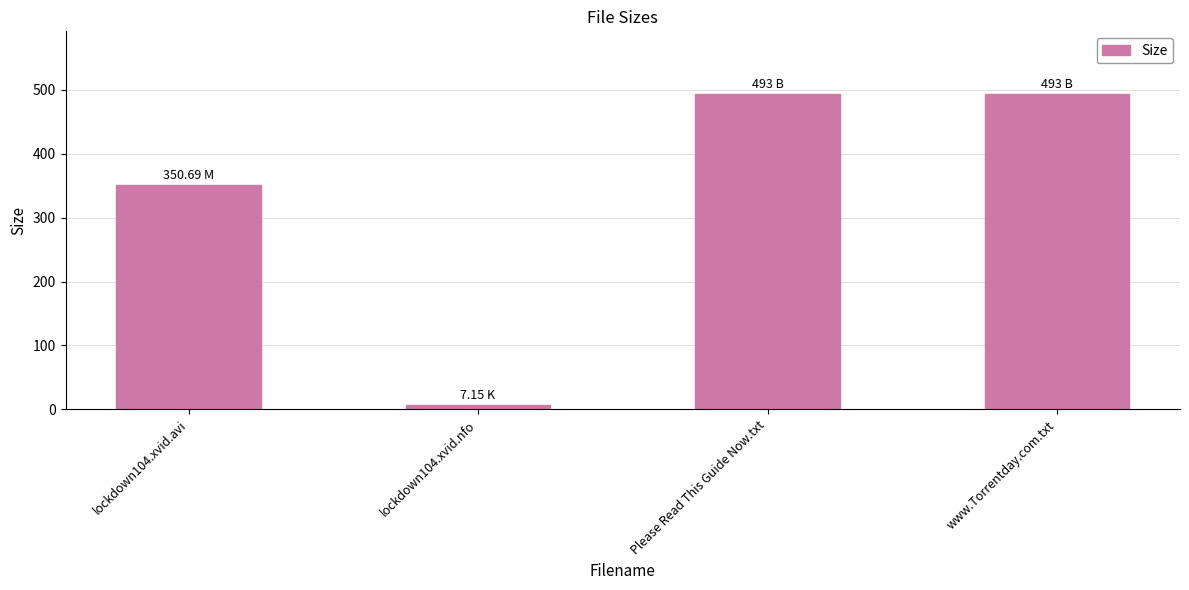

Approximately how many times larger is the value at lockdown104.xvid.avi compared to www.Torrentday.com.txt?

0.7